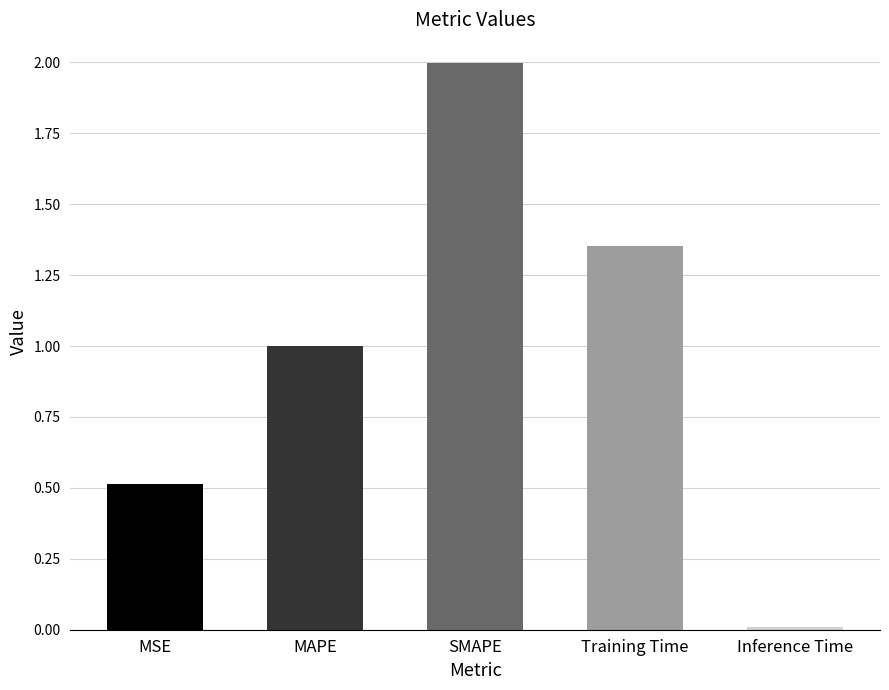

Rank the categories by value from highest to lowest.

SMAPE, Training Time, MAPE, MSE, Inference Time